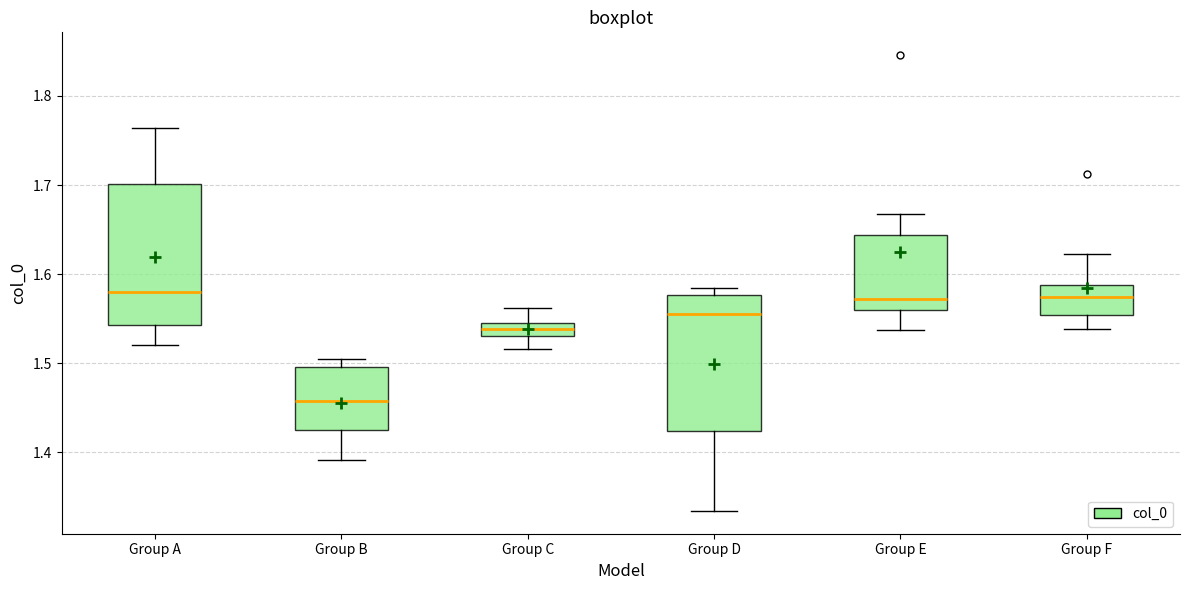

Where does the lower whisker of the box for Group F end on the y-axis? The values are not printed on the chart, so give them approximately, as read against the axis.

1.54